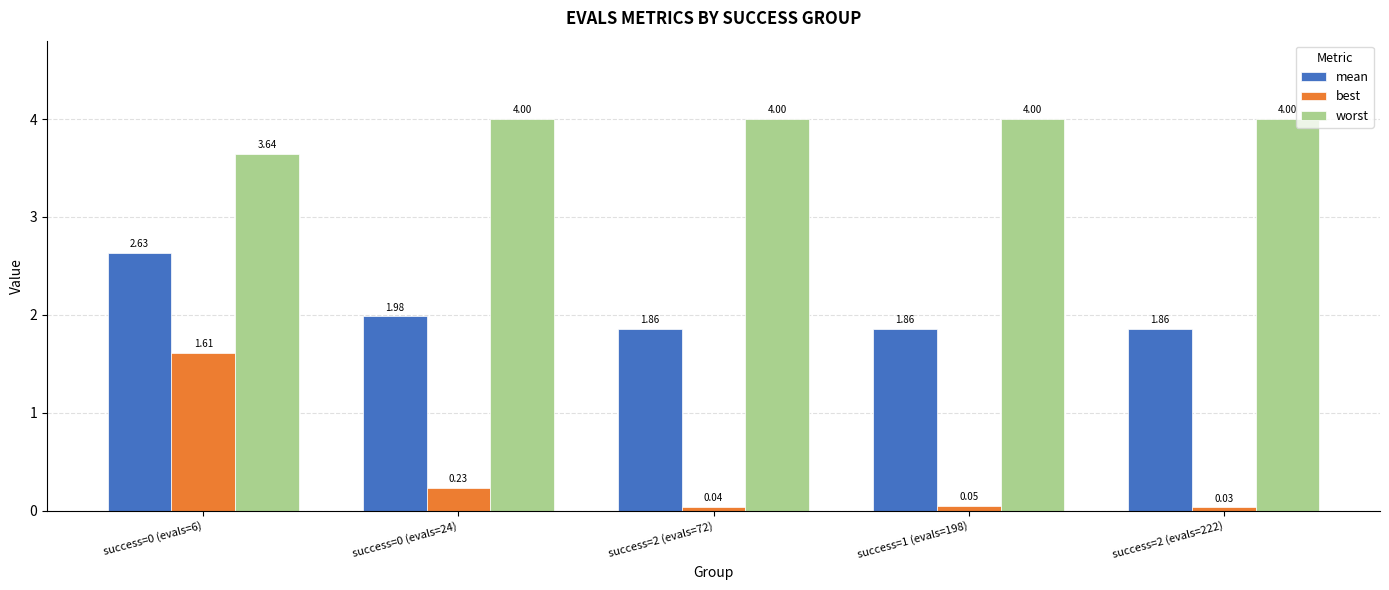

What is the difference between the maximum and minimum values in the worst series?

0.4